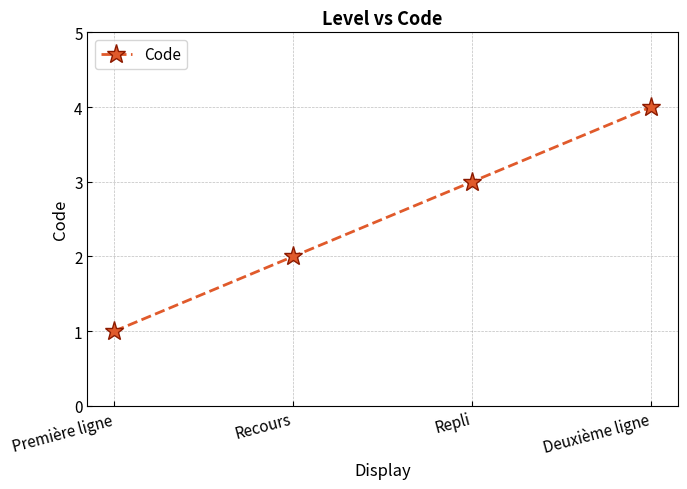

Which category has the highest value across all series?

Deuxième ligne